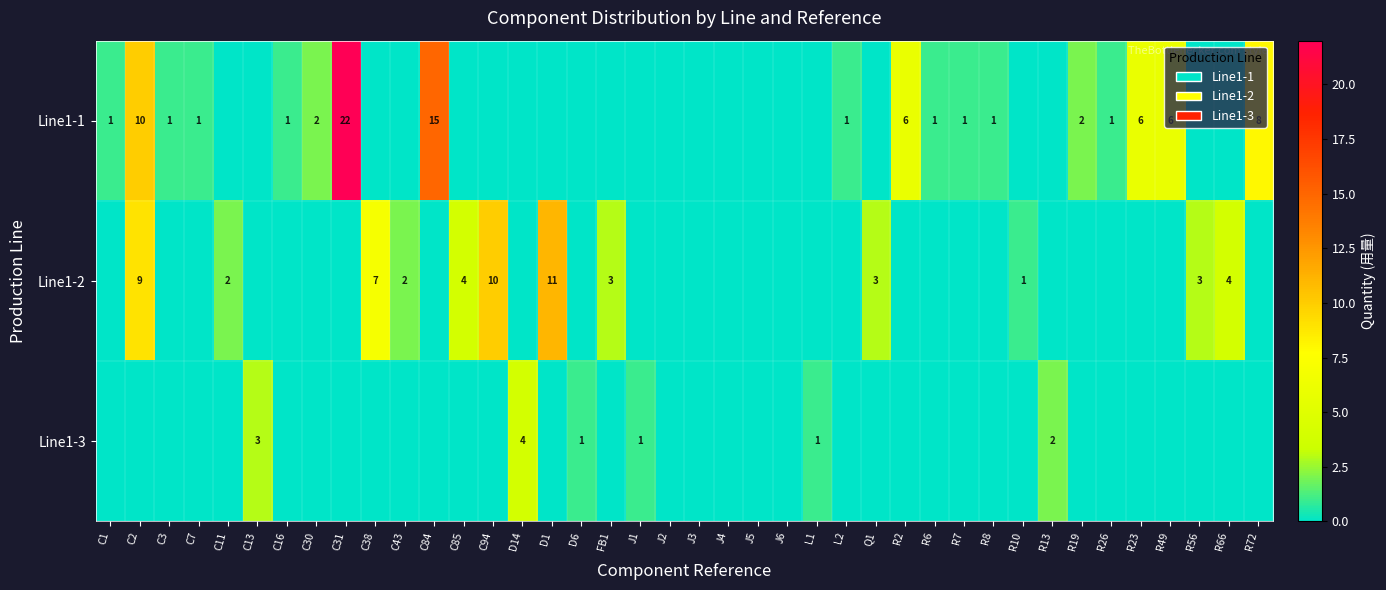

The value of Line1-2 at C85 is 1. True or false?

False